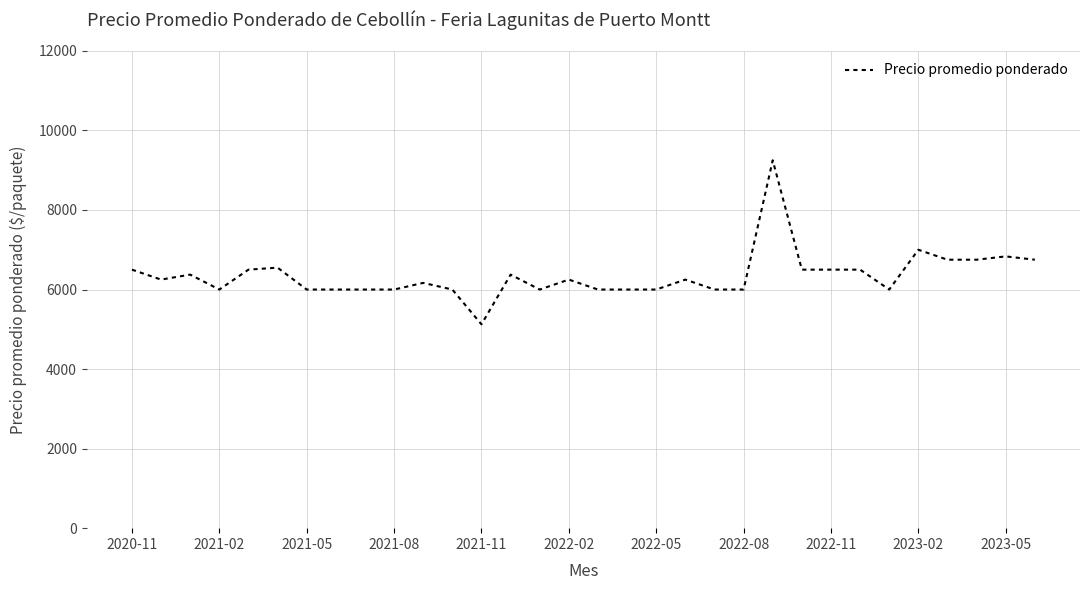

What is the difference between the maximum and minimum values?

4125